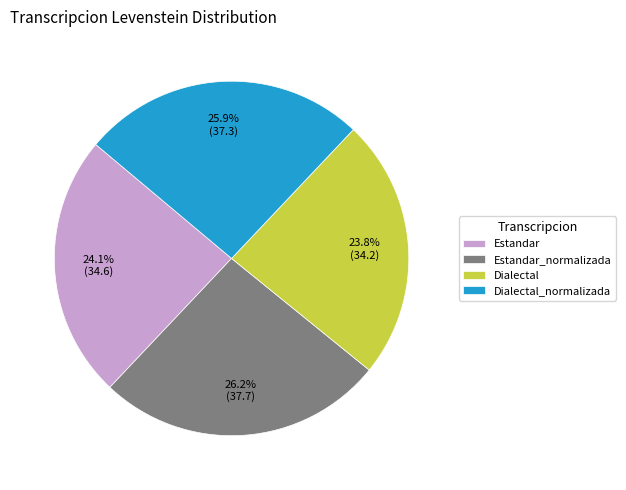

To the nearest percent, what percentage of the pie is Estandar_normalizada?

26%